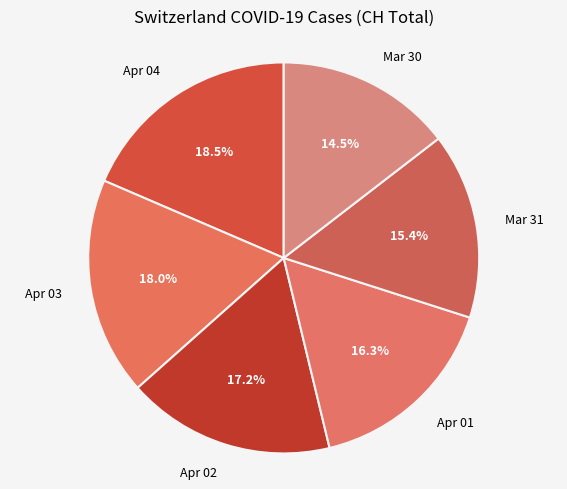

Combined, do Apr 04 and Mar 31 account for over 50%?

No